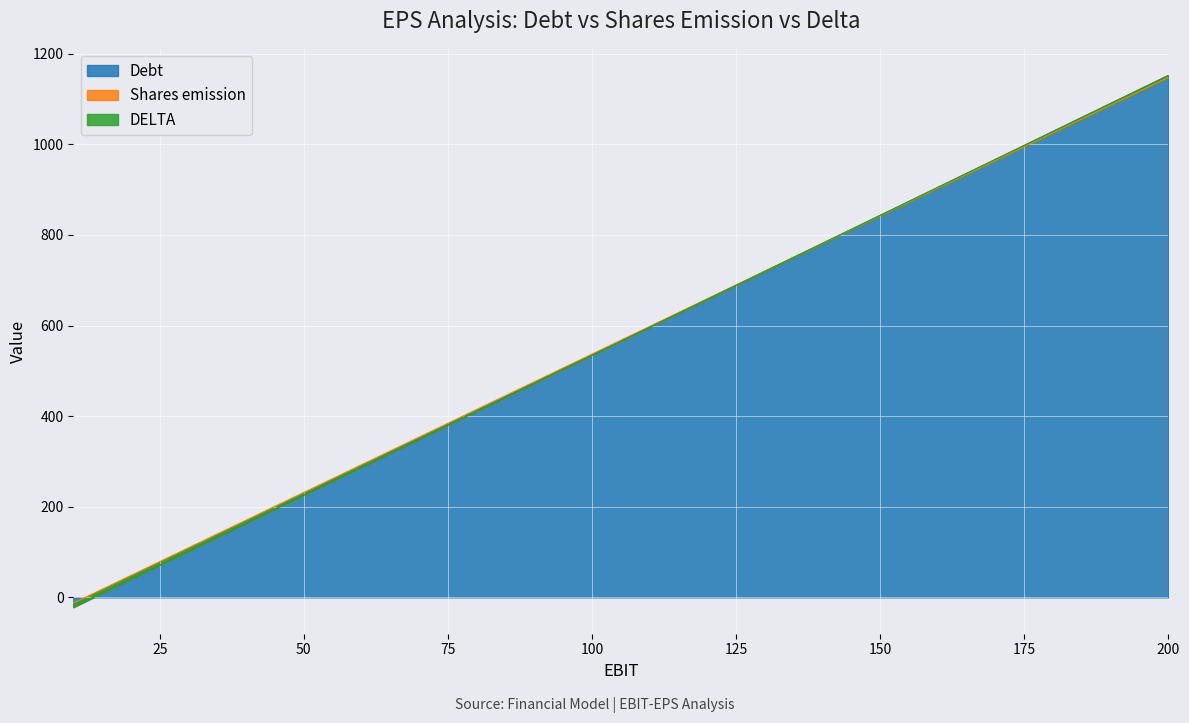

What is the lowest value of the Debt series?

-21.6